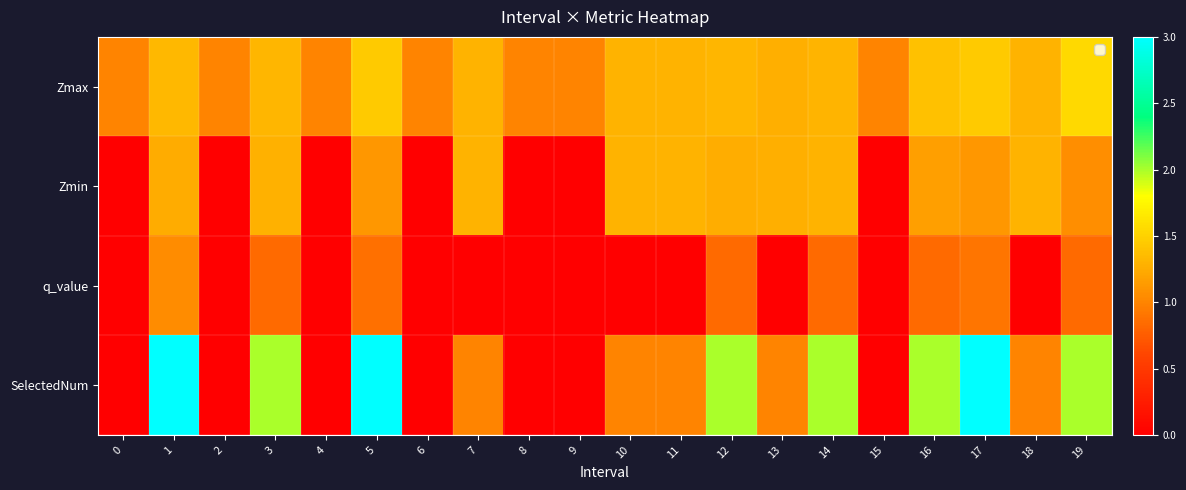

Count the number of categories in the chart.

20